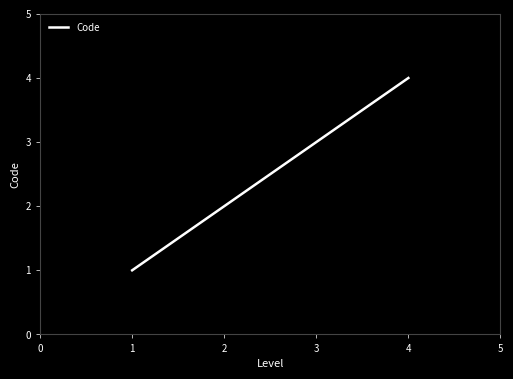

What is the ratio of the value at 2 to the value at 3?

0.7